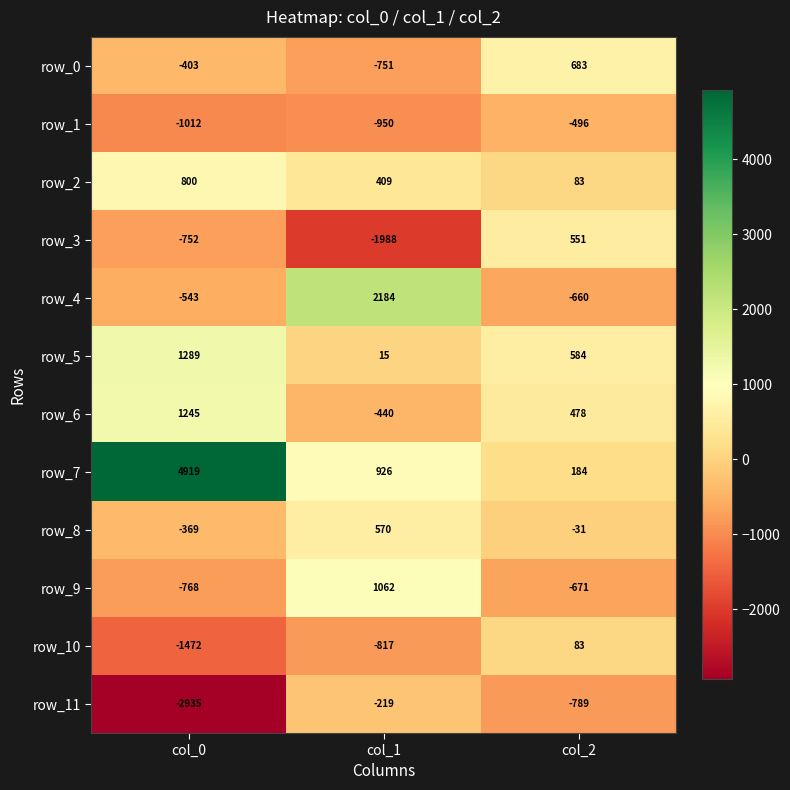

At which label is row_3 closest to -718?

col_0